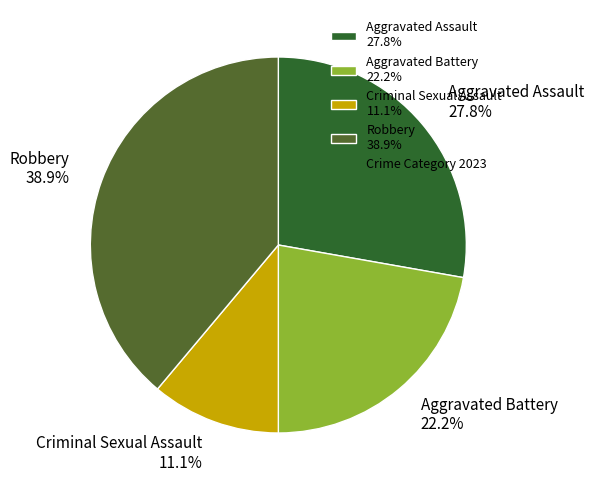

Is there any slice that represents more than half of the pie?

No